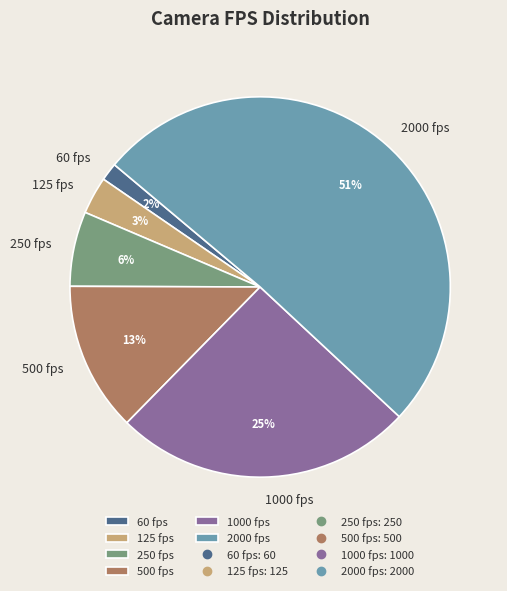

Is the sum of 125 fps and 250 fps greater than half?

No